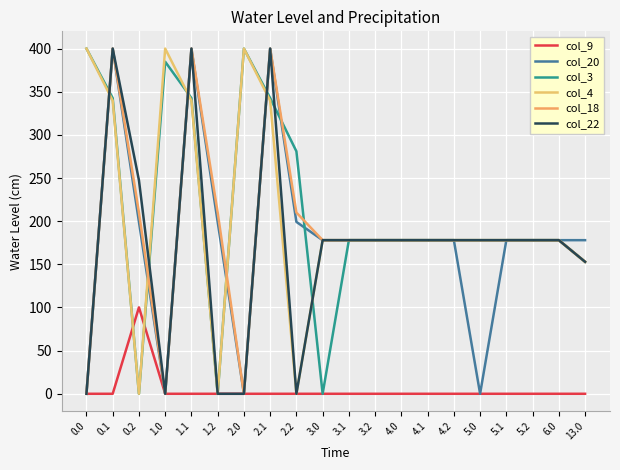

Is this an area chart (filled region under the line)?

No